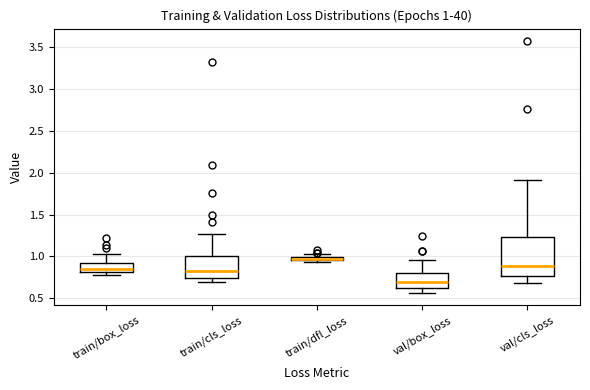

Comparing the boxes themselves (not the whiskers), which one is the tallest?

val/cls_loss